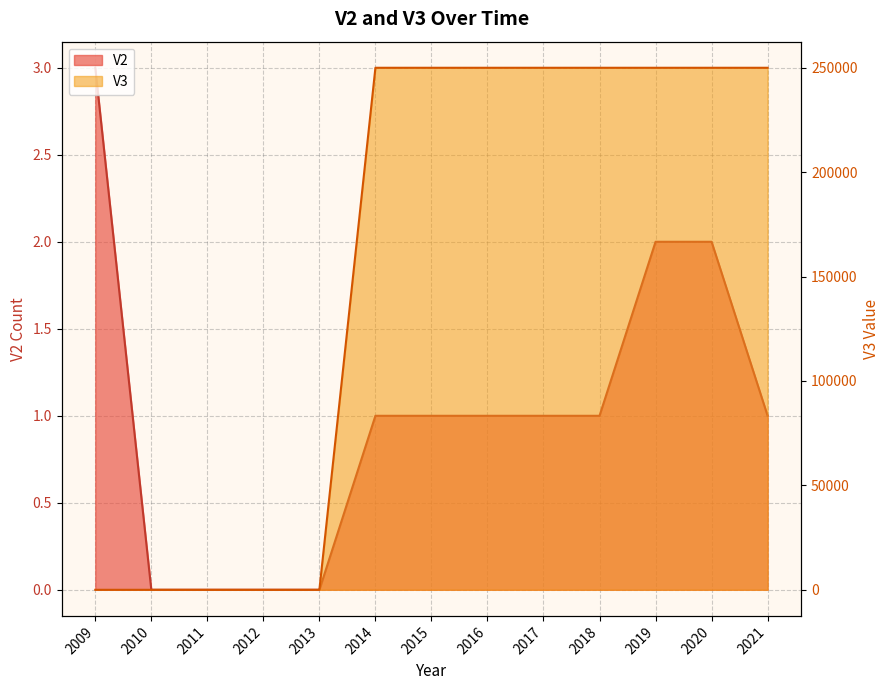

Reading left to right, what are all the values shown in this chart?

V2: 2009=3	2010=0	2011=0	2012=0	2013=0	2014=1	2015=1	2016=1	2017=1	2018=1	2019=2	2020=2	2021=1
V3: 2009=0	2010=0	2011=0	2012=0	2013=0	2014=250000	2015=250000	2016=250000	2017=250000	2018=250000	2019=250000	2020=250000	2021=250000